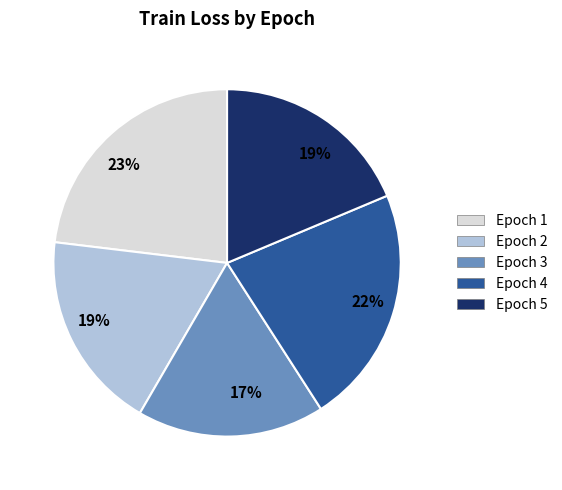

To the nearest percent, what is the average slice percentage?

20%